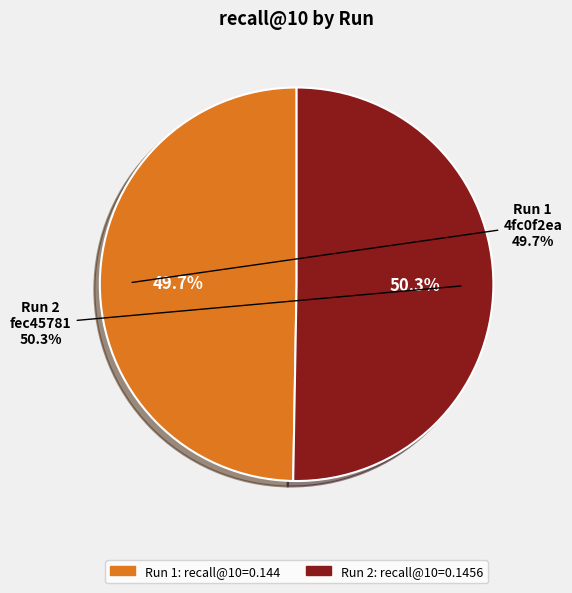

Which slice is the largest?

fec45781-1cea-4731-8a36-148c73ac10cc